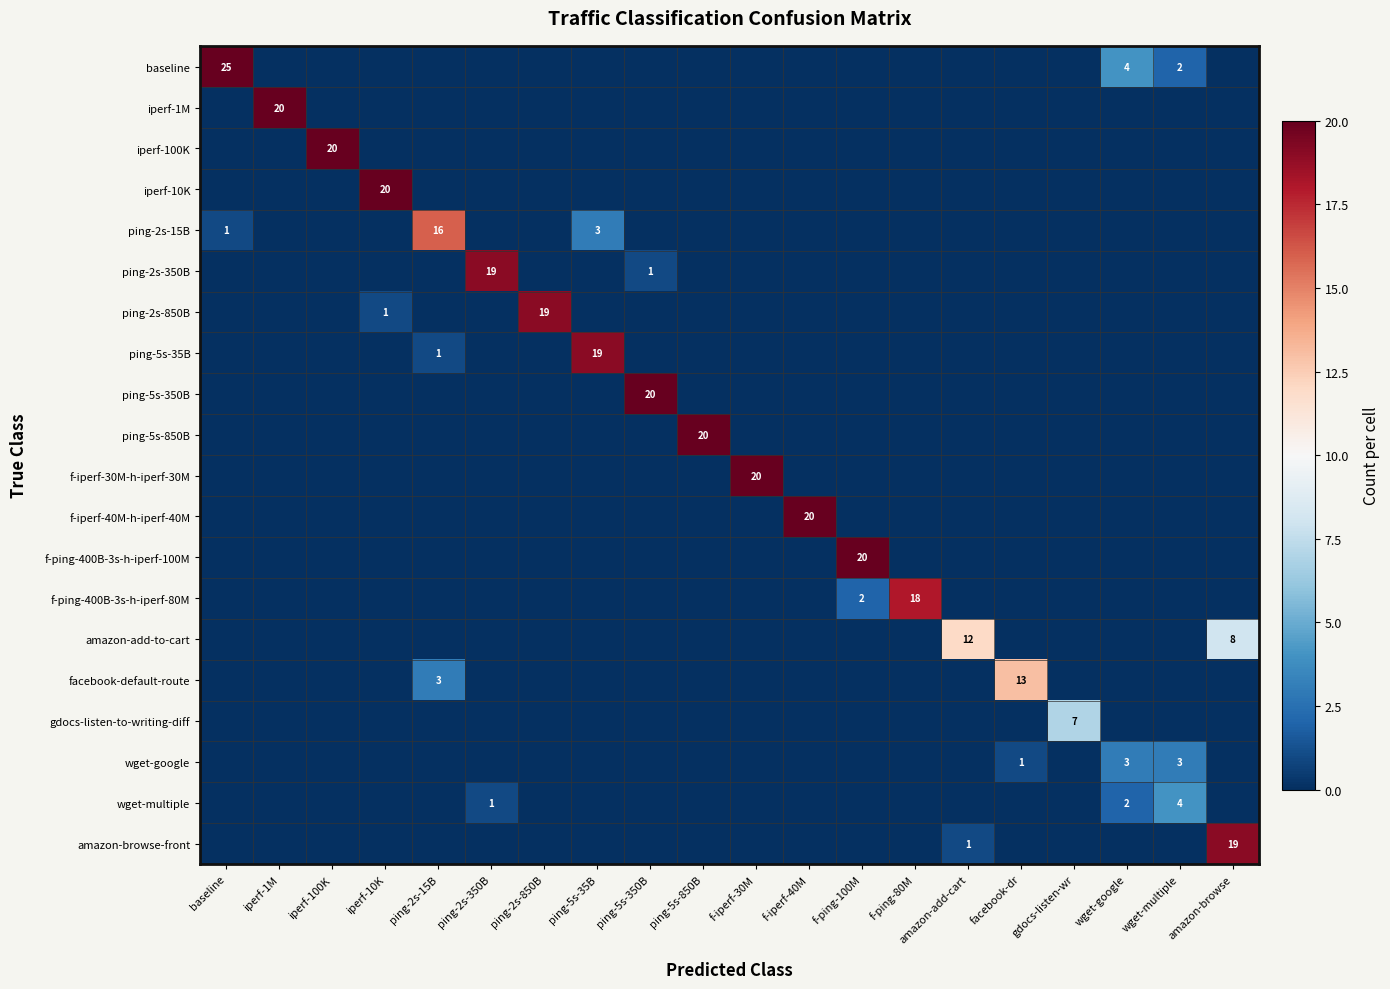

Which series has the largest total across all categories?

baseline